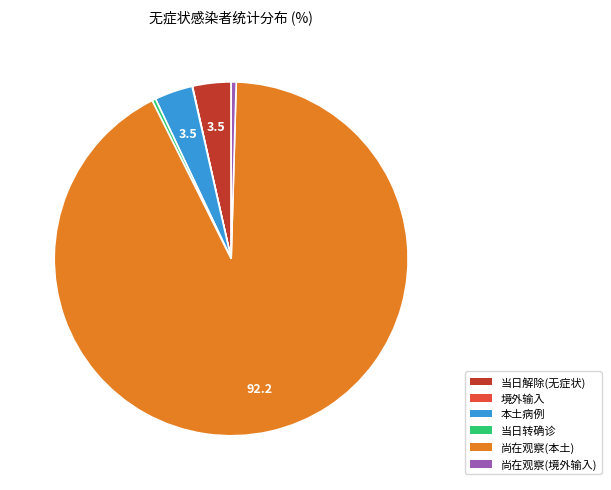

Is there a majority slice in this chart?

Yes